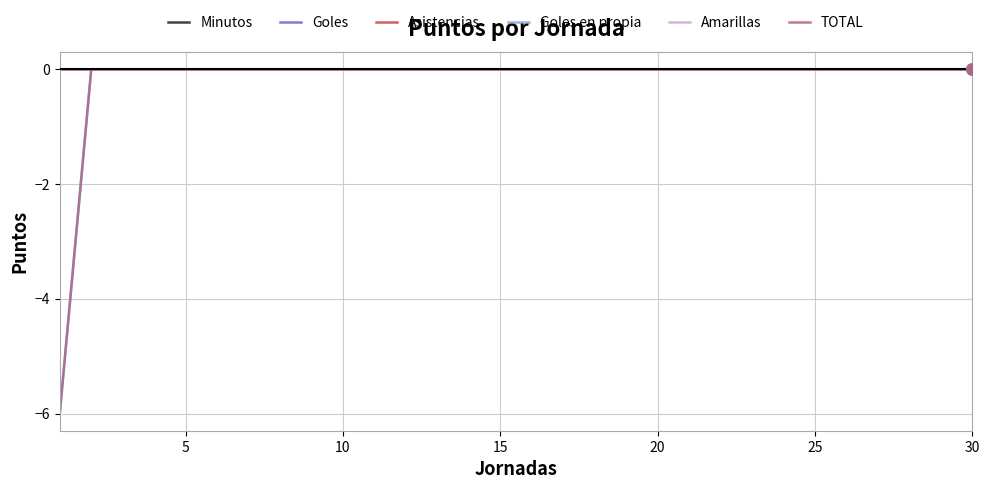

True or false: Asistencias and Goles intersect in this chart.

False